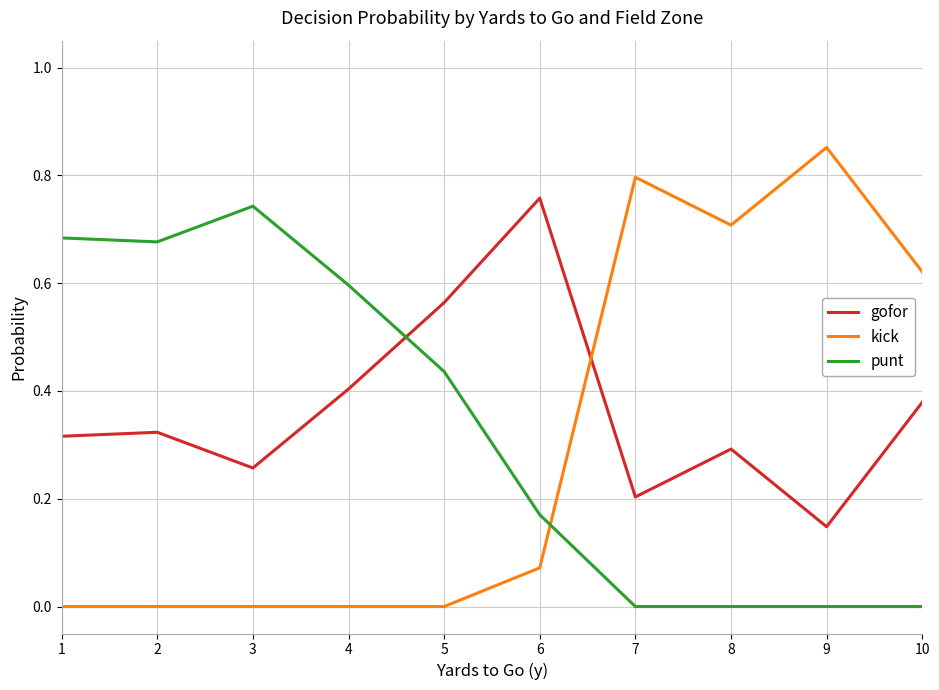

Which label corresponds to the largest value in the chart?

9